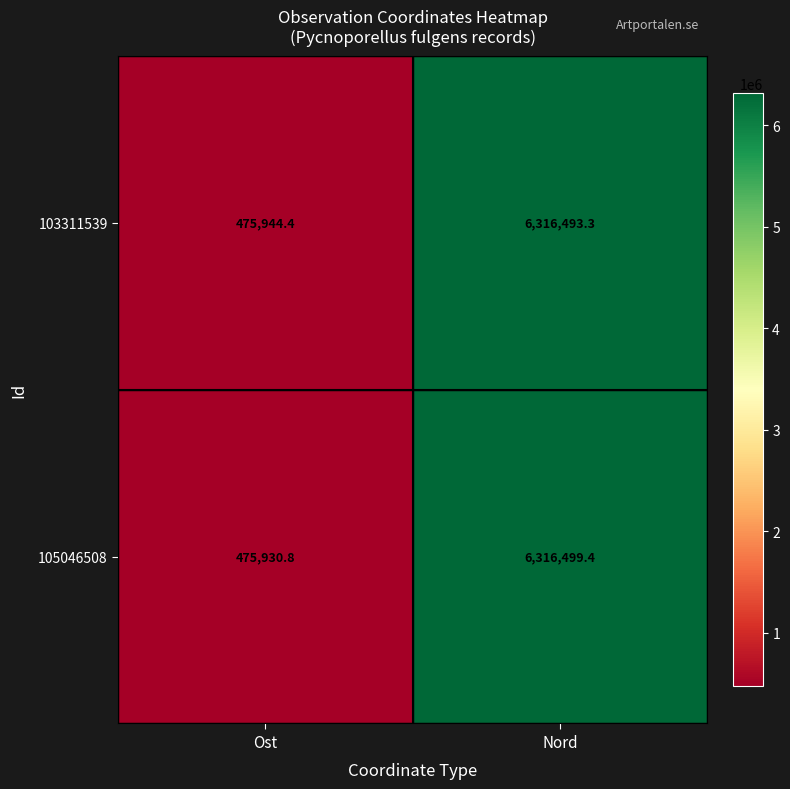

Which category has the highest value across all series?

Nord